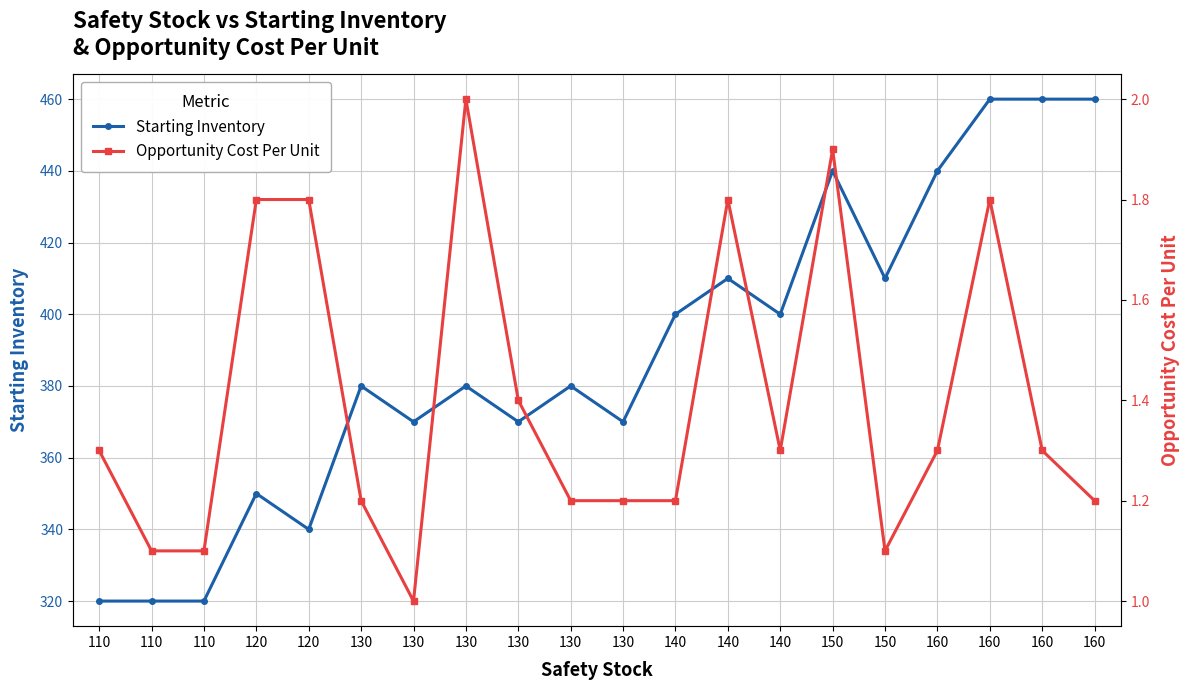

How many lines are shown in the chart?

2